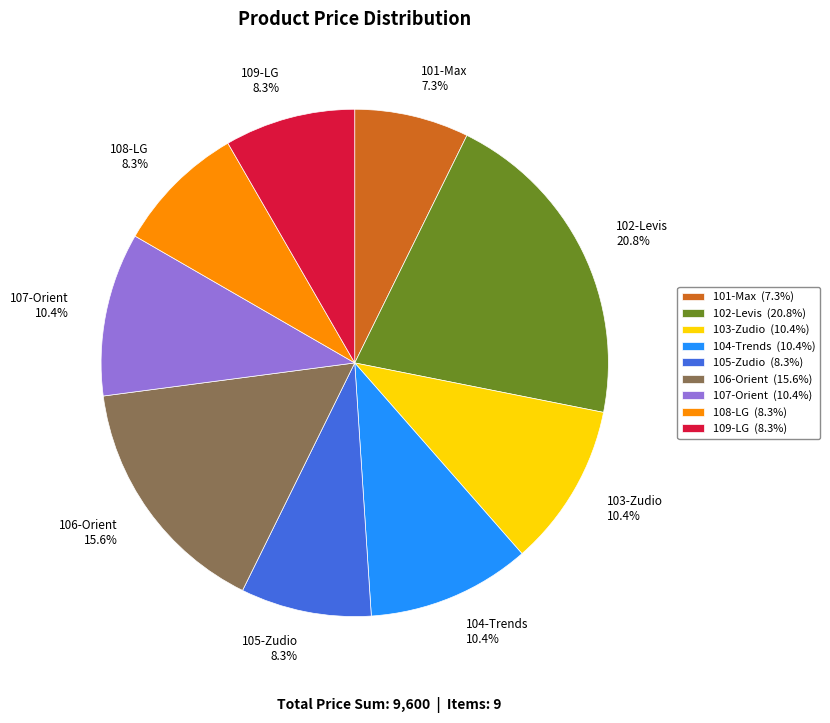

How many segments does this pie chart have?

9